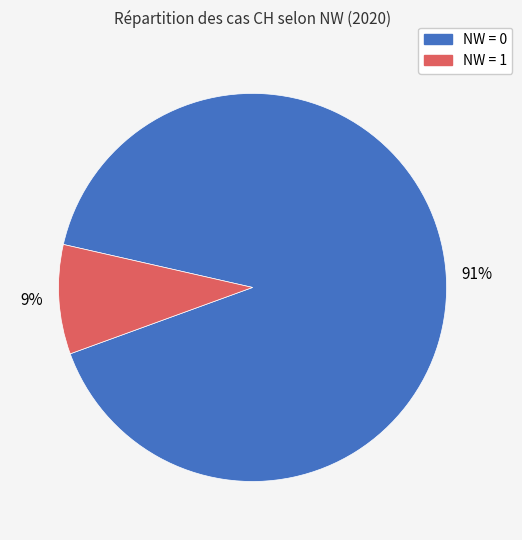

To the nearest percent, what is the difference between the largest and smallest slice percentages?

82%